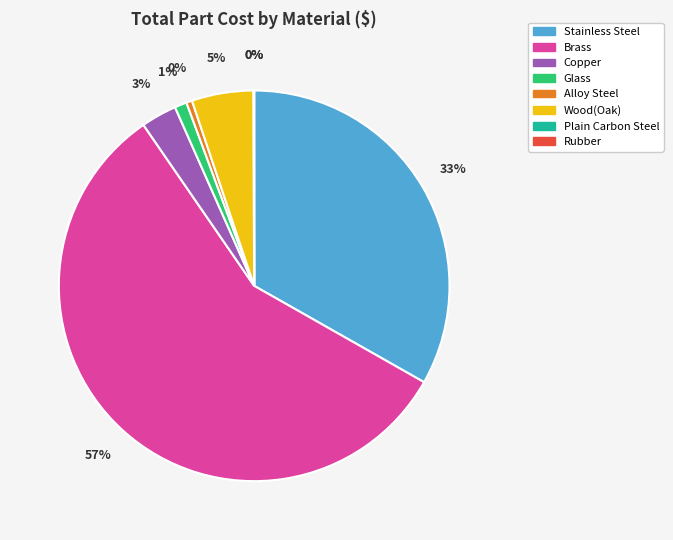

Which category has the biggest portion of the pie?

Brass